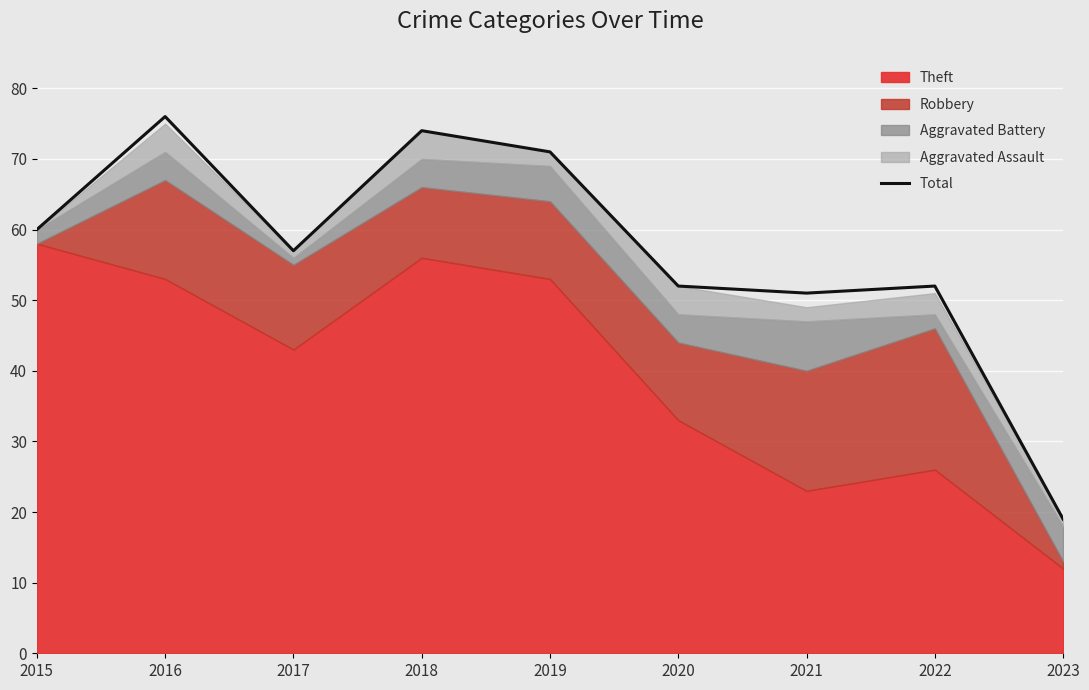

Reading left to right, what are all the values shown in this chart?

2015=60	2016=76	2017=57	2018=74	2019=71	2020=52	2021=51	2022=52	2023=19